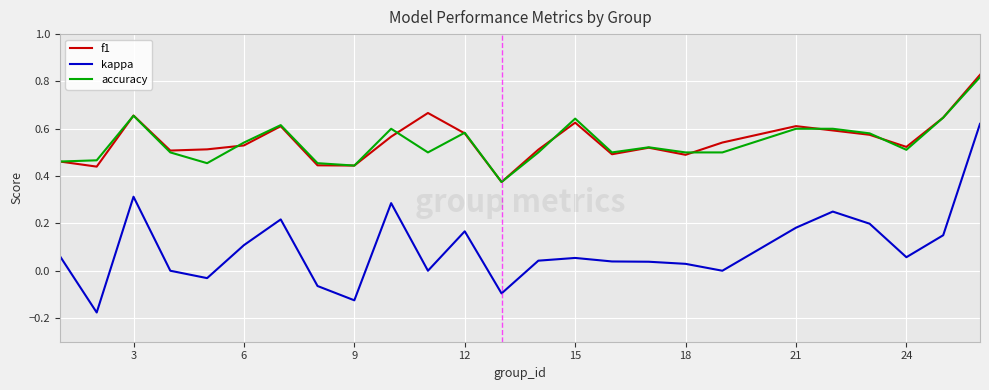

True or false: kappa and accuracy intersect in this chart.

False